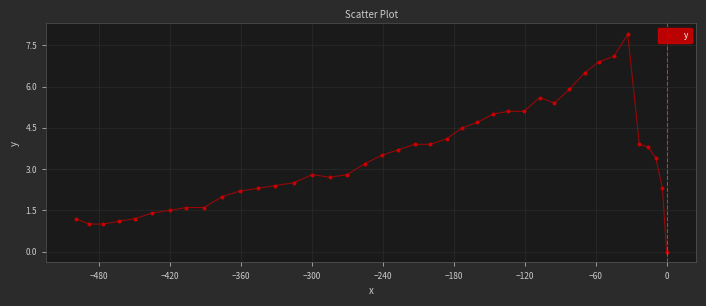

What is the range of Y values (max minus min)?

7.9